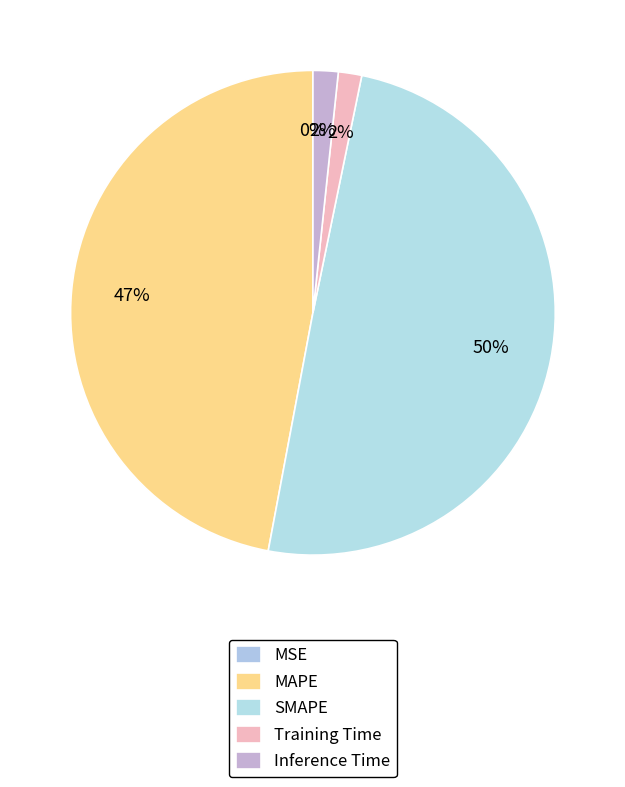

To the nearest percent, what is the average slice percentage?

20%